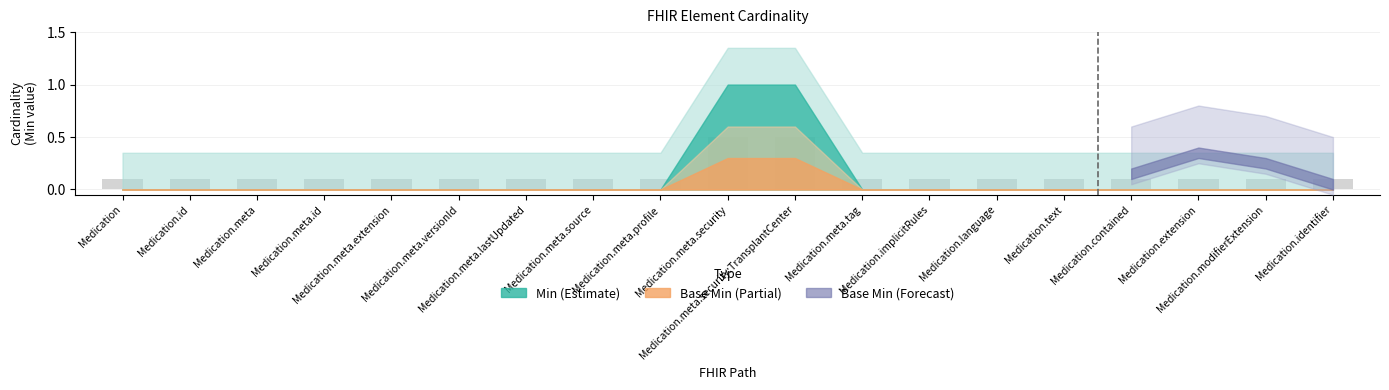

What is the greatest value displayed?

0.5